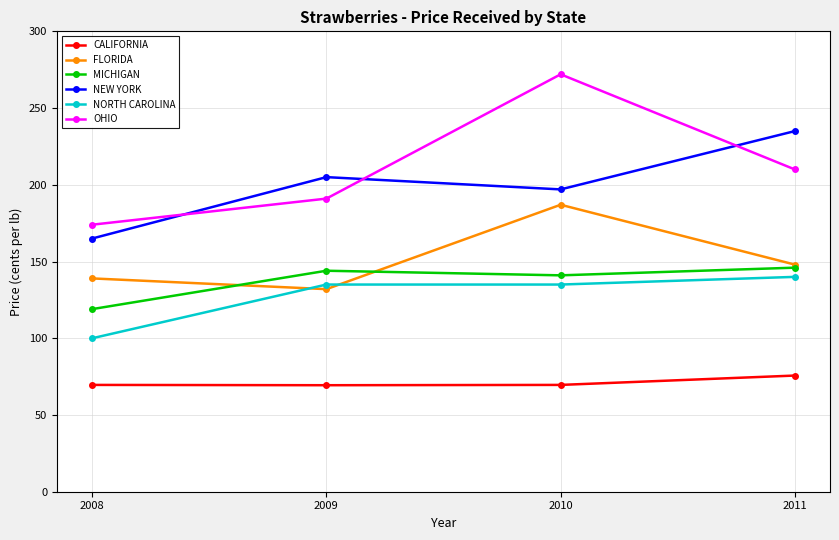

Which series has the largest total across all categories?

OHIO